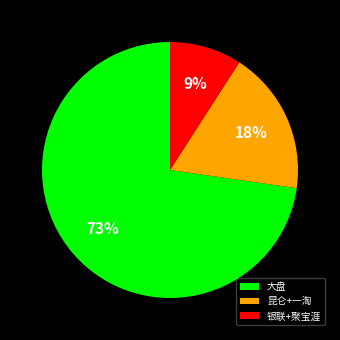

Is the sum of 昆仑+一淘 and 大盘 greater than half?

Yes